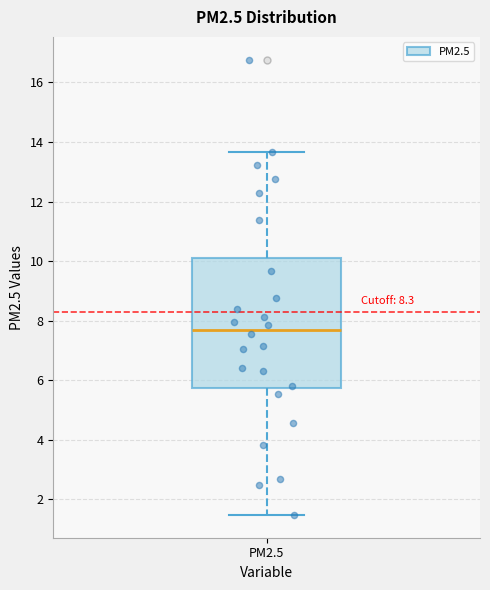

Where does the lower whisker of the box for PM2.5 end on the y-axis? The values are not printed on the chart, so give them approximately, as read against the axis.

1.4